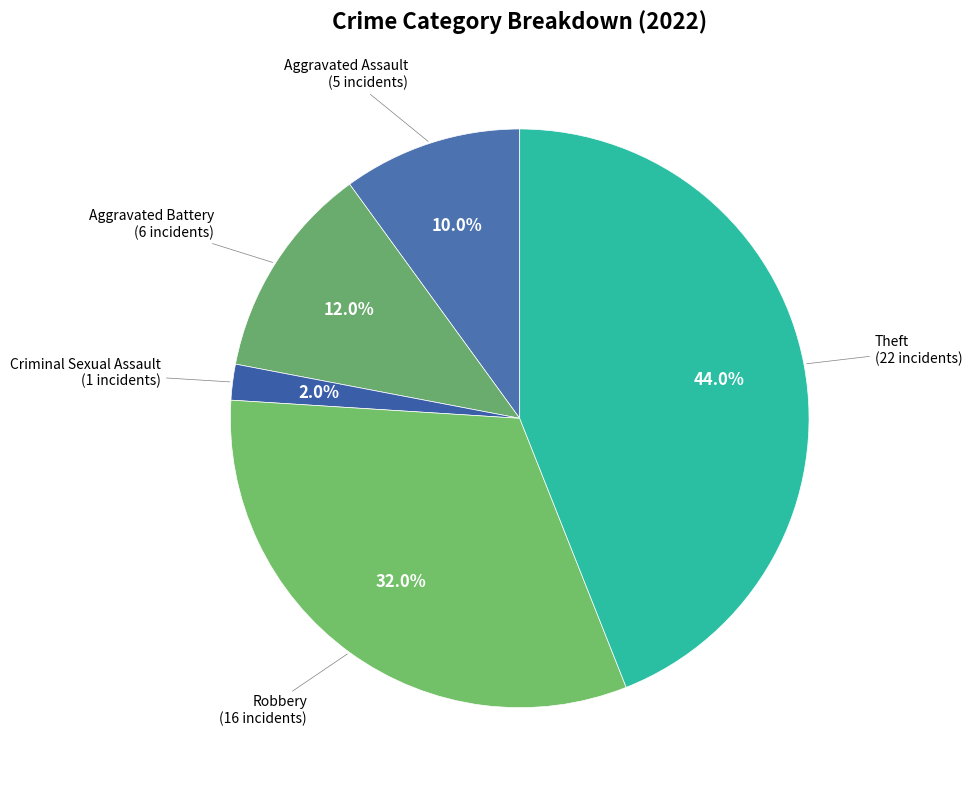

Is Aggravated Assault the majority of the pie?

No